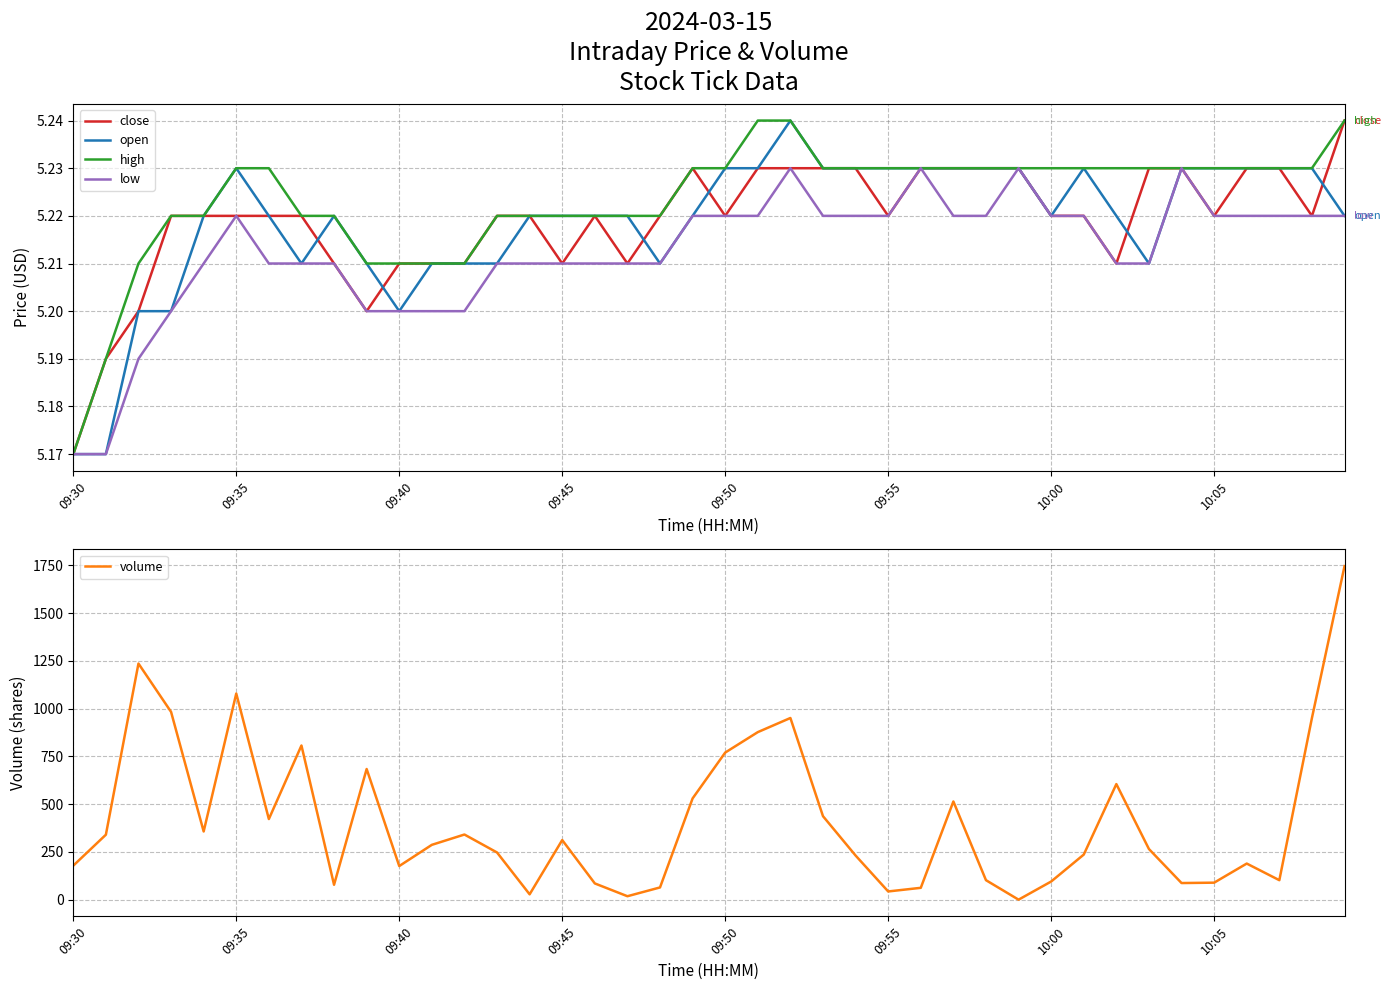

The value of close at 09:45 is 8.6. True or false?

False